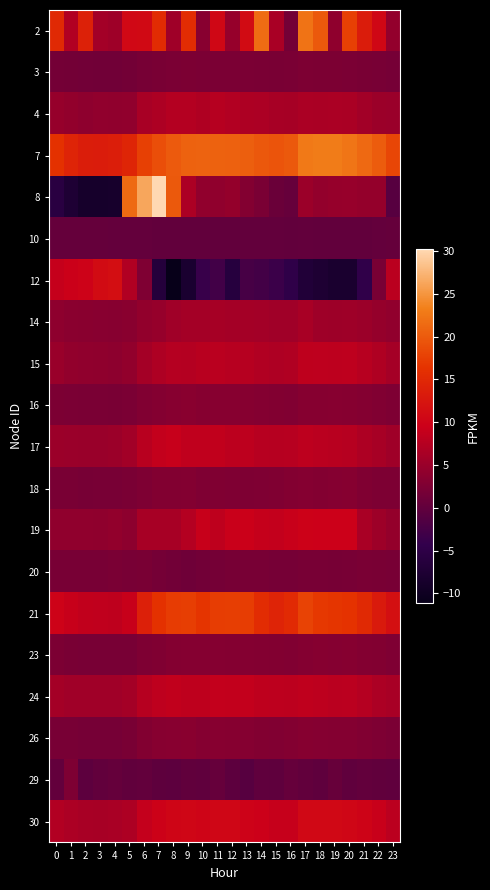

Which label corresponds to the smallest value in the chart?

8